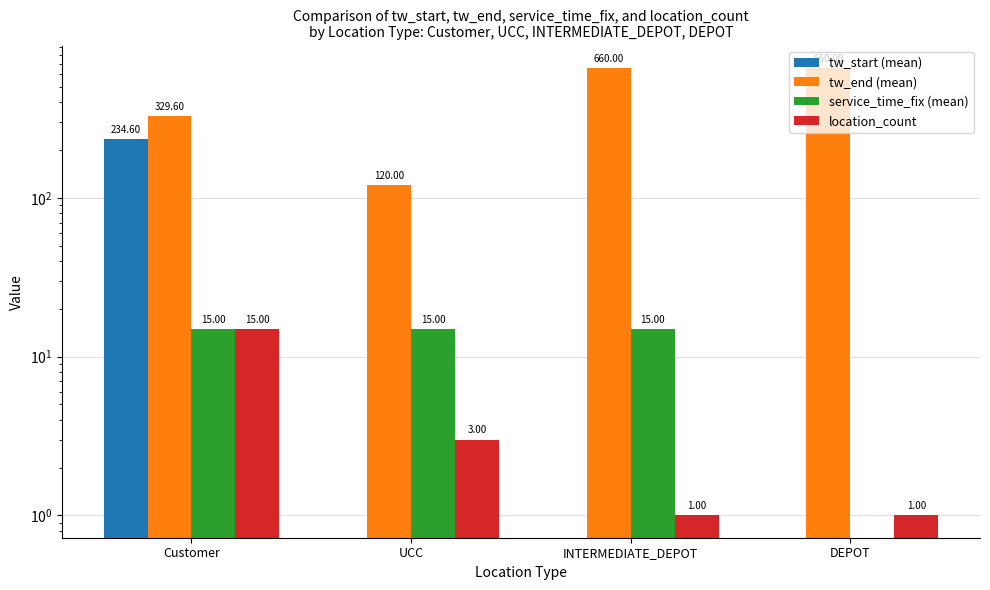

List the labels in order of tw_start (mean) value, largest first.

Customer, UCC, INTERMEDIATE_DEPOT, DEPOT